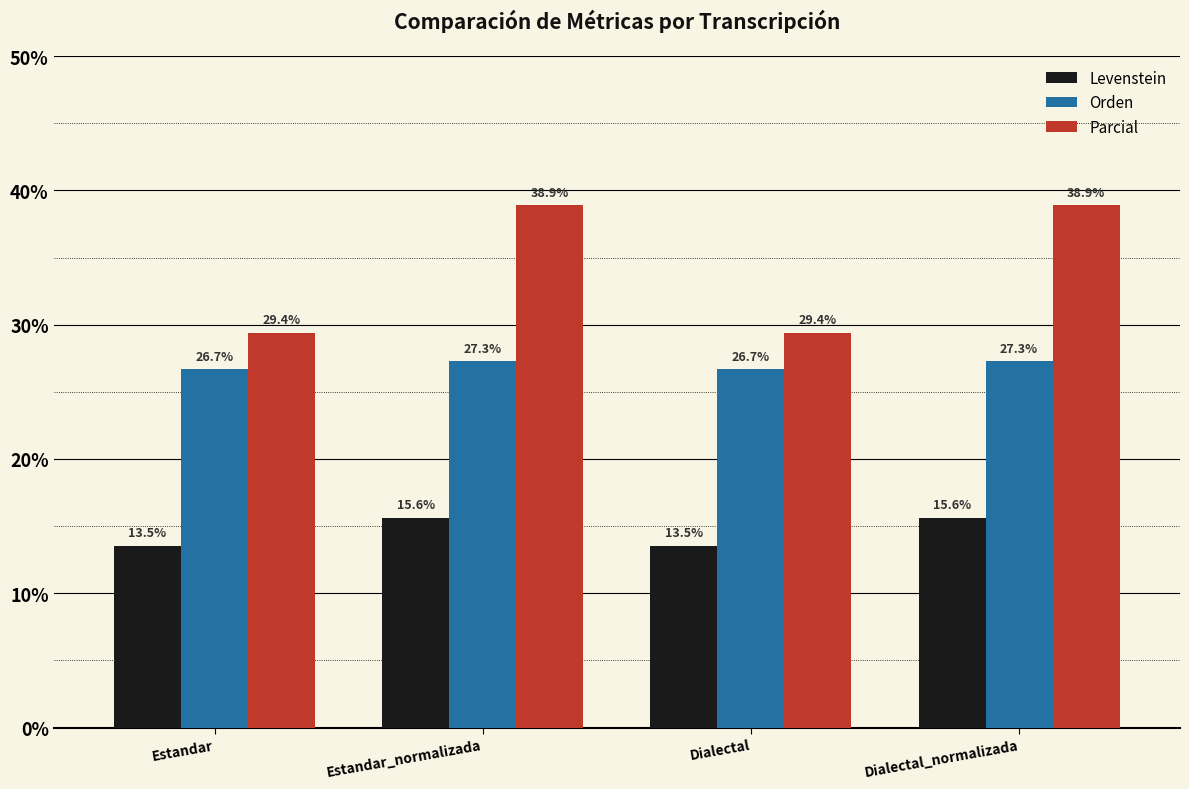

What is the difference between the second highest and second lowest values in the Orden series?

0.6